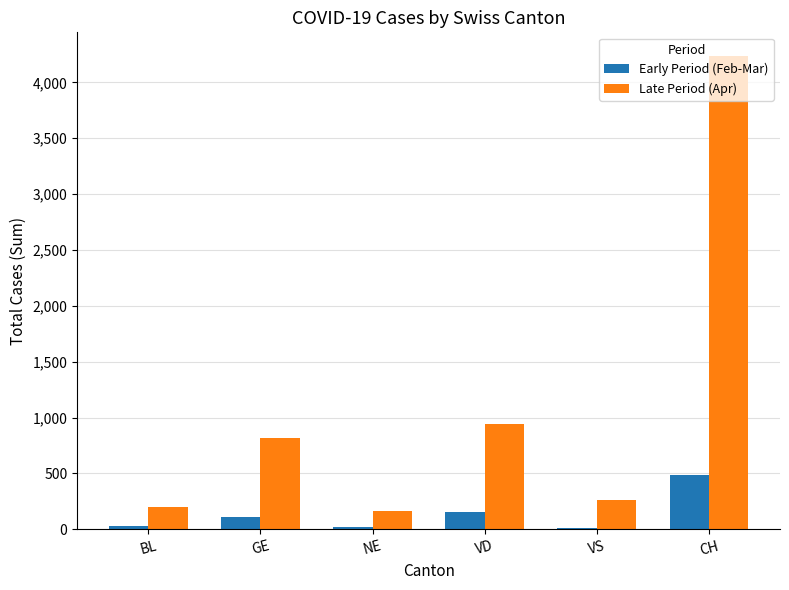

At which label is Late Period (Apr) closest to 2199?

VD